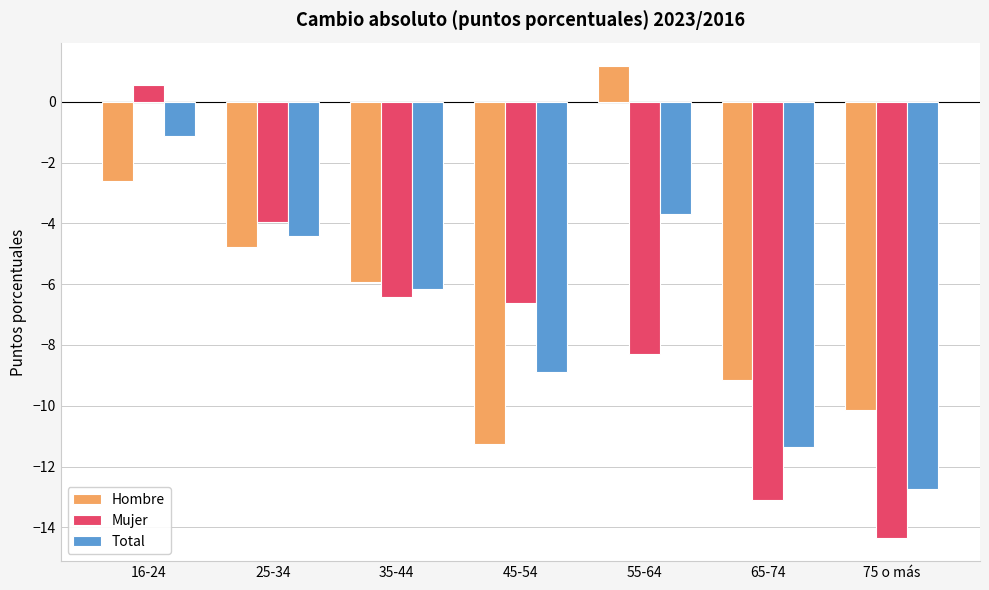

How many groups of bars are there?

7